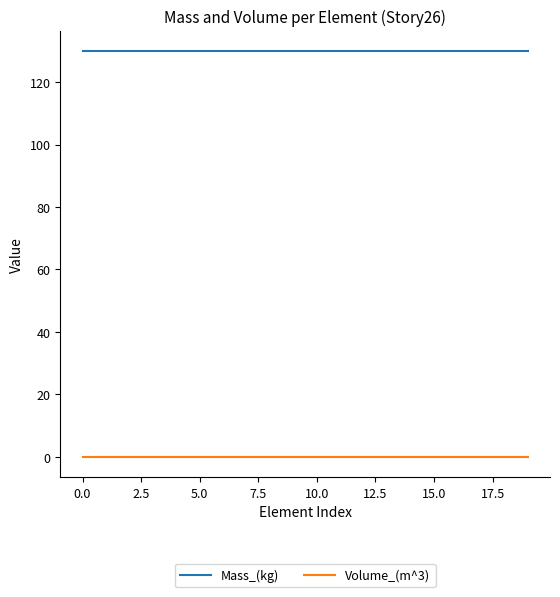

Count the number of categories in the chart.

20